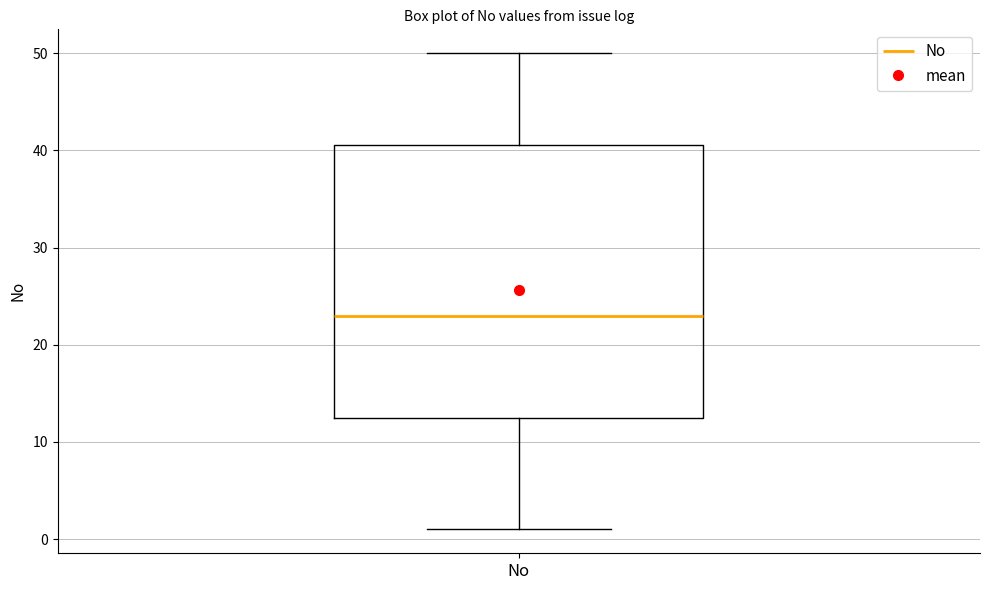

Where does the lower whisker of the box for No end on the y-axis? The values are not printed on the chart, so give them approximately, as read against the axis.

1